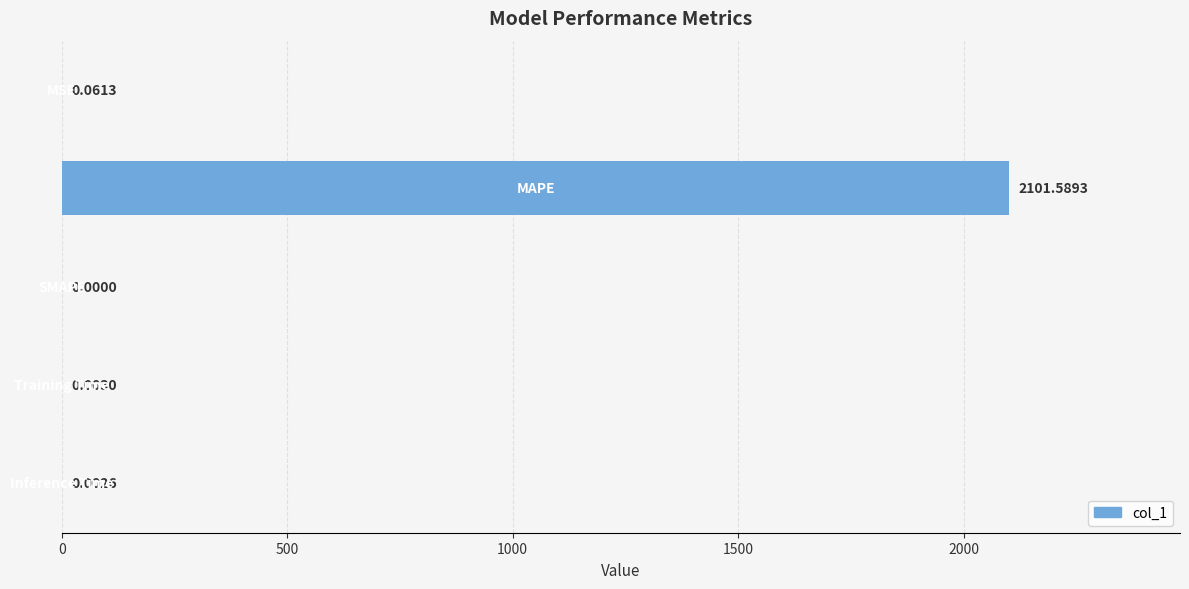

What is the difference between the second highest and second lowest values?

0.1